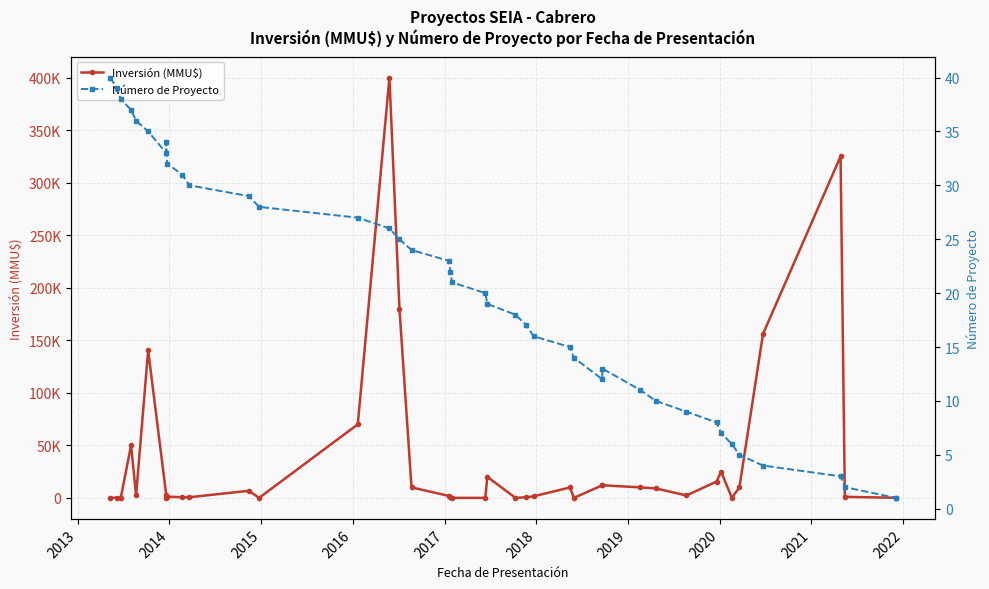

How many times do Inversión (MMU$) and Número de Proyecto cross each other?

6